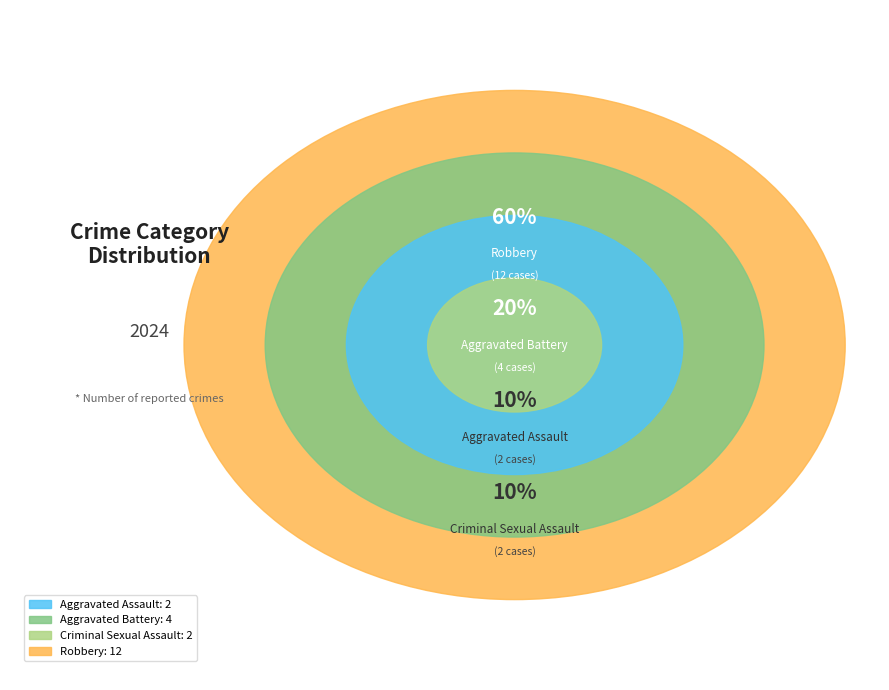

Does any single category account for the majority?

Yes